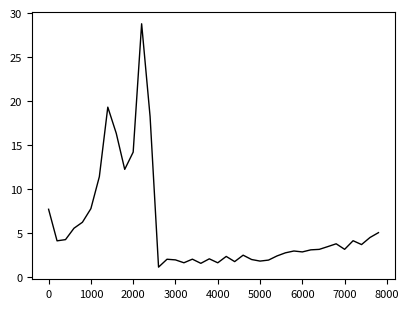

What is the greatest value displayed?

28.8